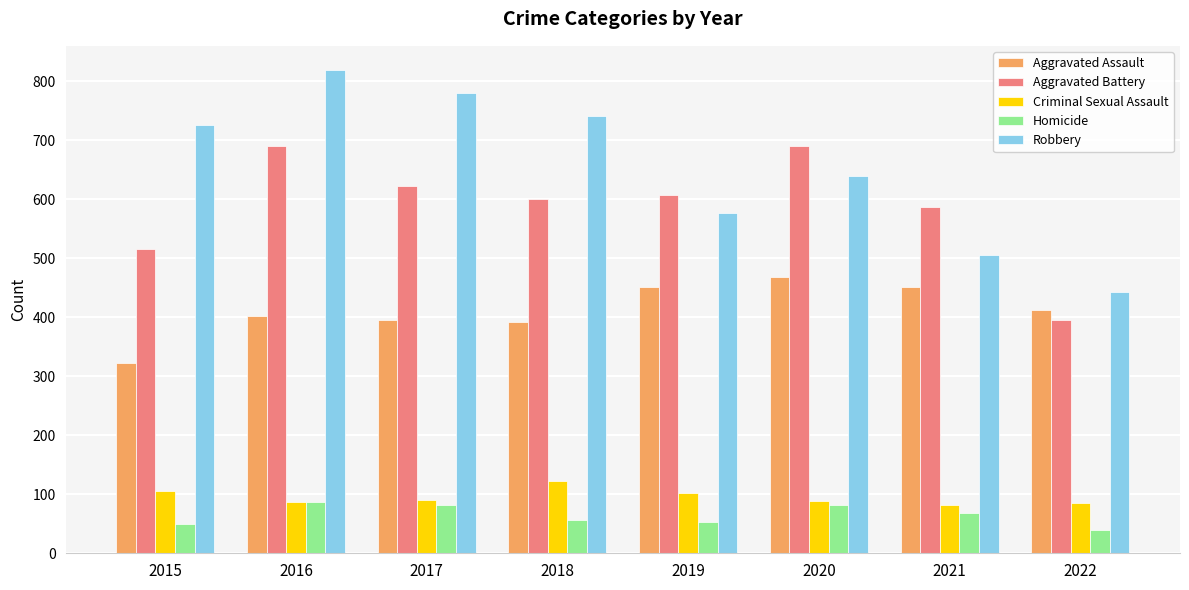

Are the bars horizontal?

No